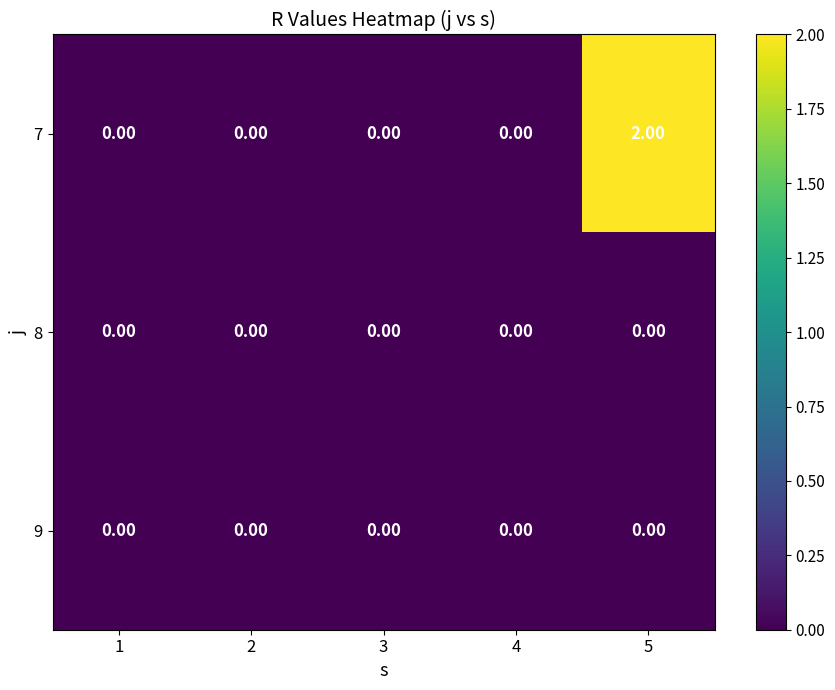

At which category is the sum across all series the highest?

5